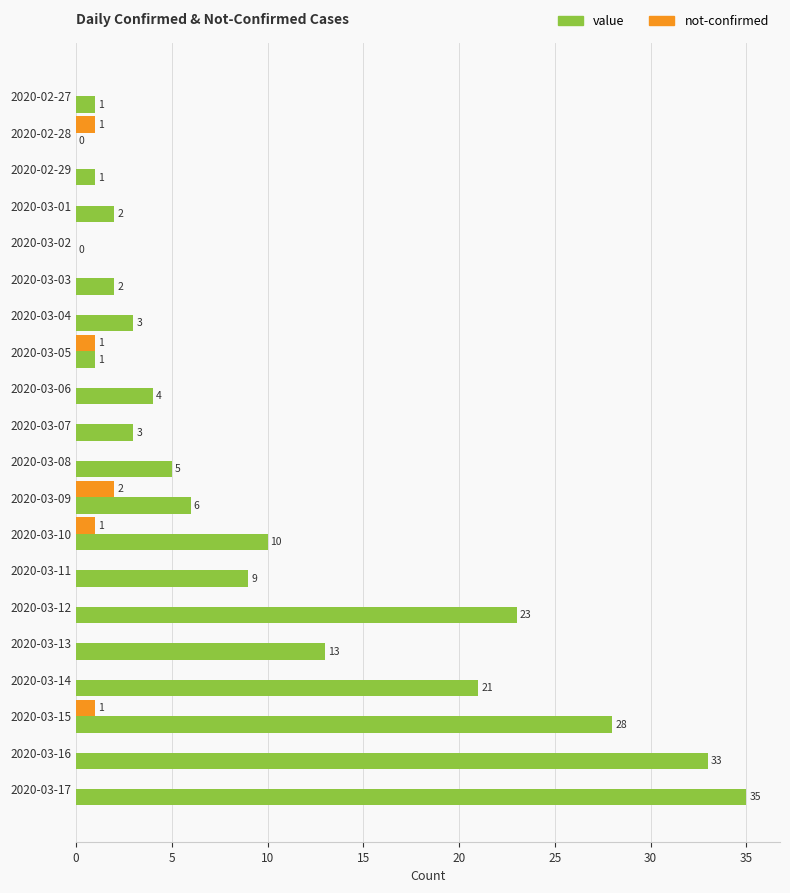

How many series are shown in this chart?

2